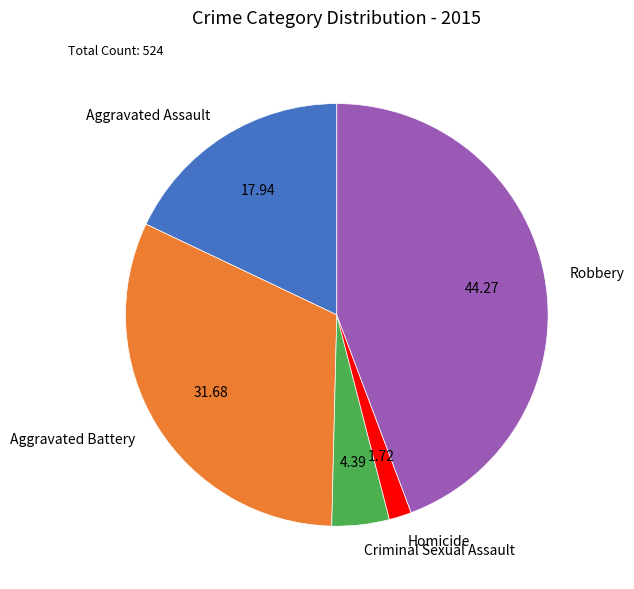

Combined, do Aggravated Assault and Criminal Sexual Assault account for over 50%?

No